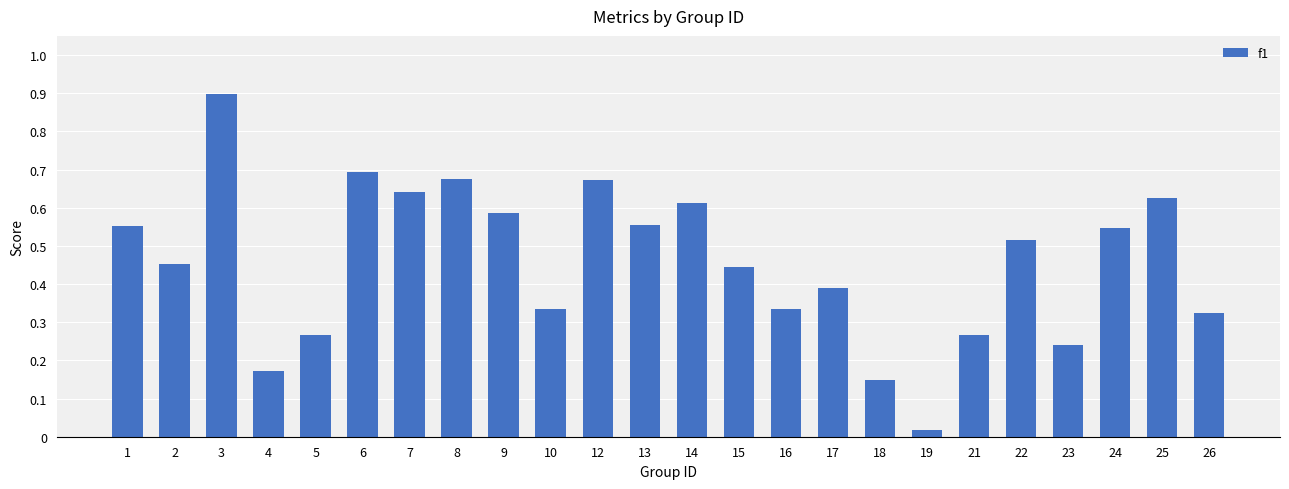

Are the bars grouped side by side (vs. stacked)?

No